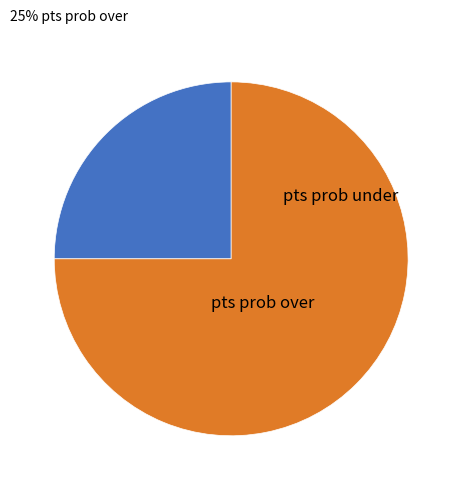

Which category has the biggest portion of the pie?

pts prob under